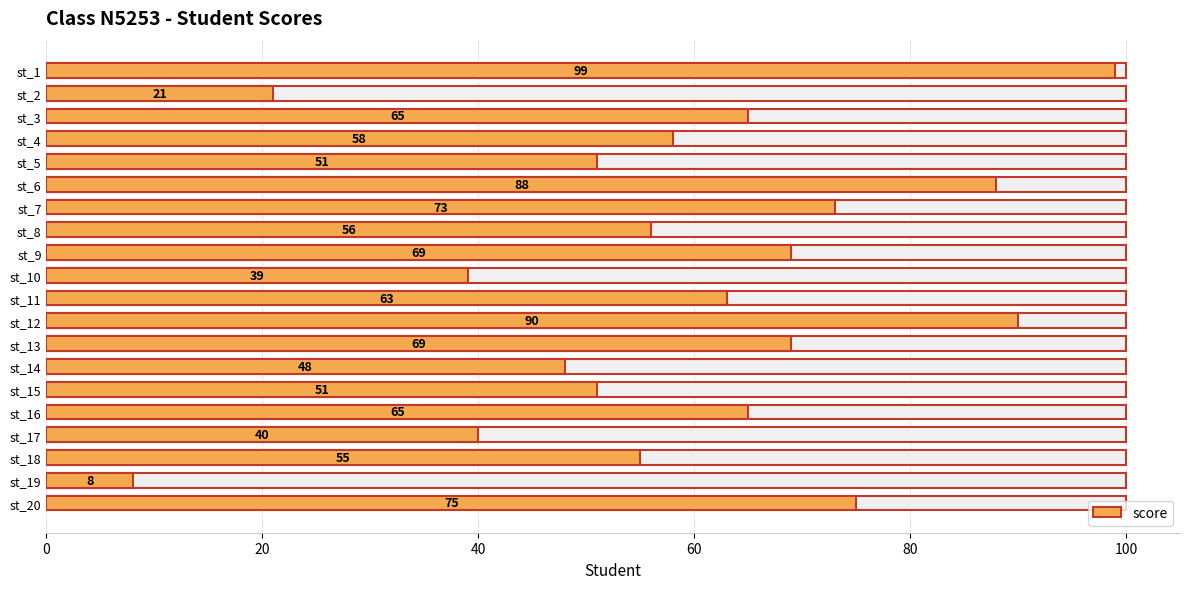

The value at st_20 is 127. True or false?

False